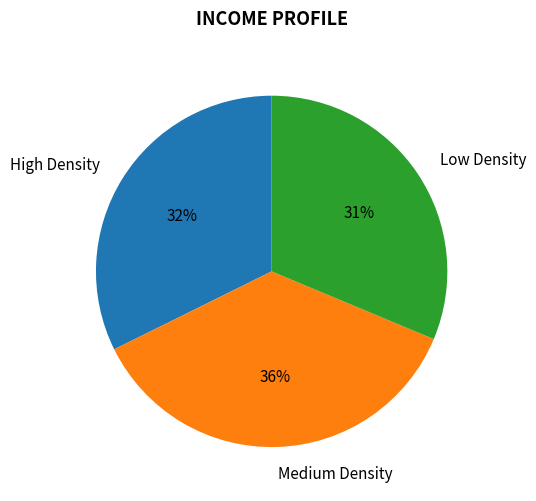

What is the smallest slice in the pie chart?

Low Density